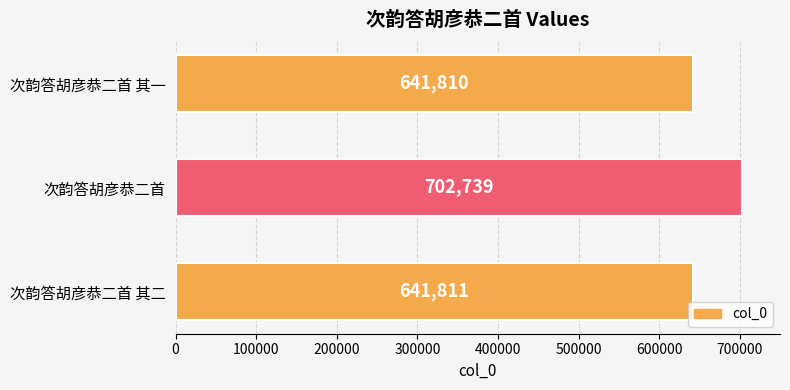

What is the ratio of the value at 次韵答胡彦恭二首 to the value at 次韵答胡彦恭二首 其二?

1.1